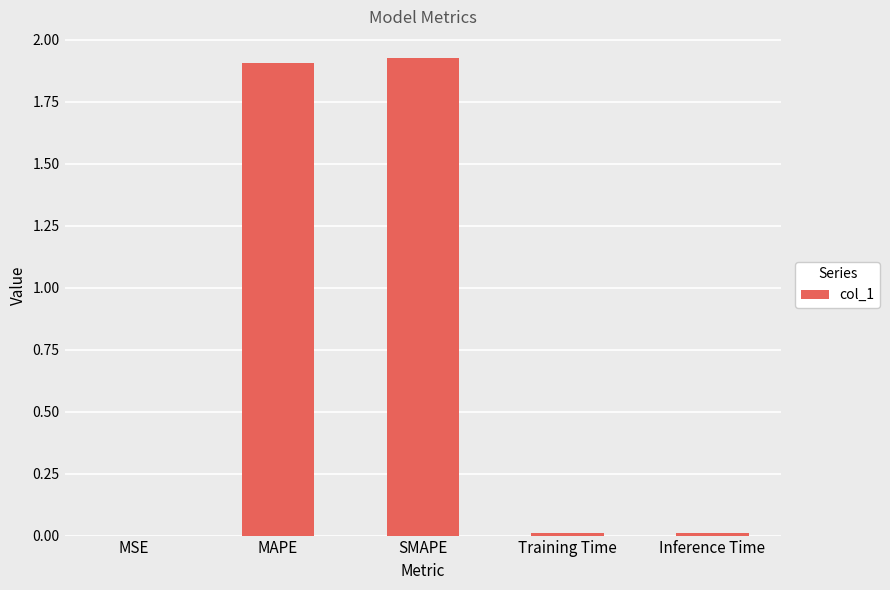

Which has a higher value, Inference Time or MAPE?

MAPE